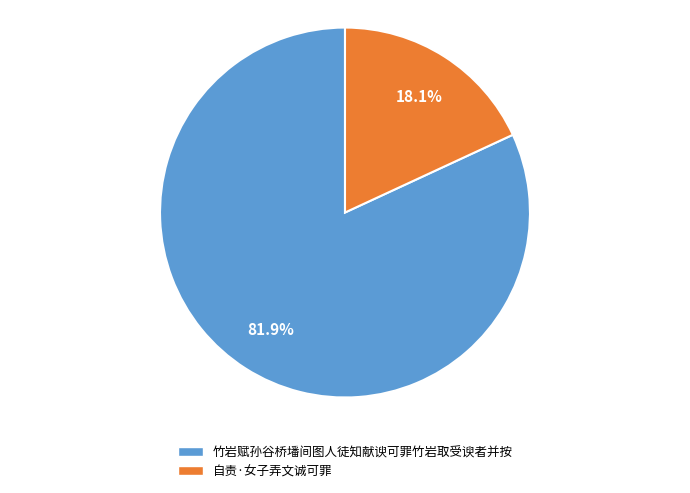

To the nearest percent, what is the combined percentage of 自责·女子弄文诚可罪 and 竹岩赋孙谷桥墦间图人徒知献谀可罪竹岩取受谀者并按?

100%